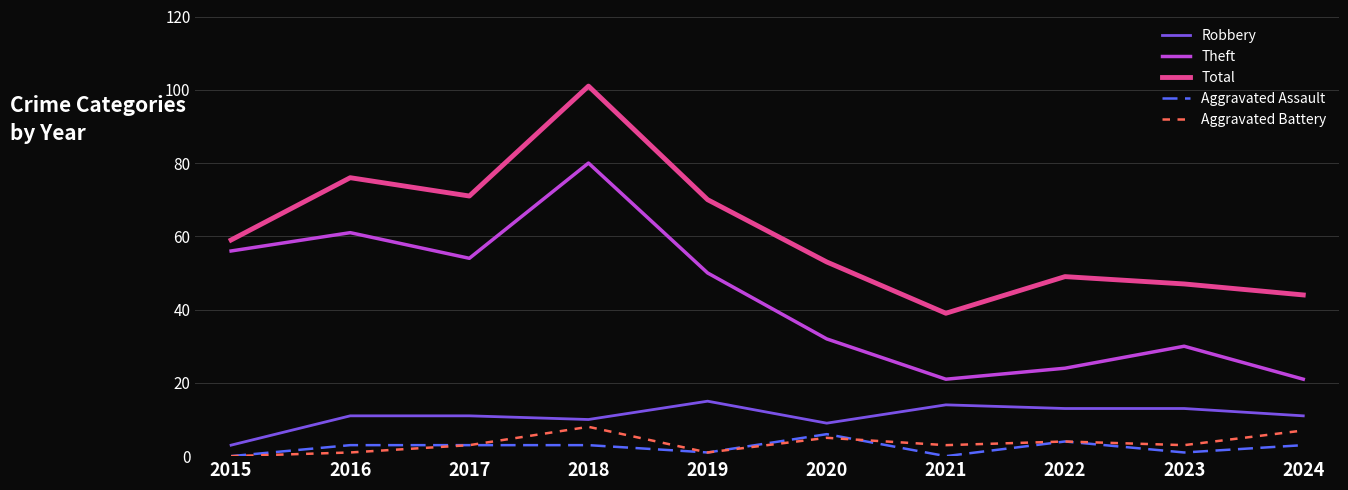

Which series has the largest total across all categories?

Total